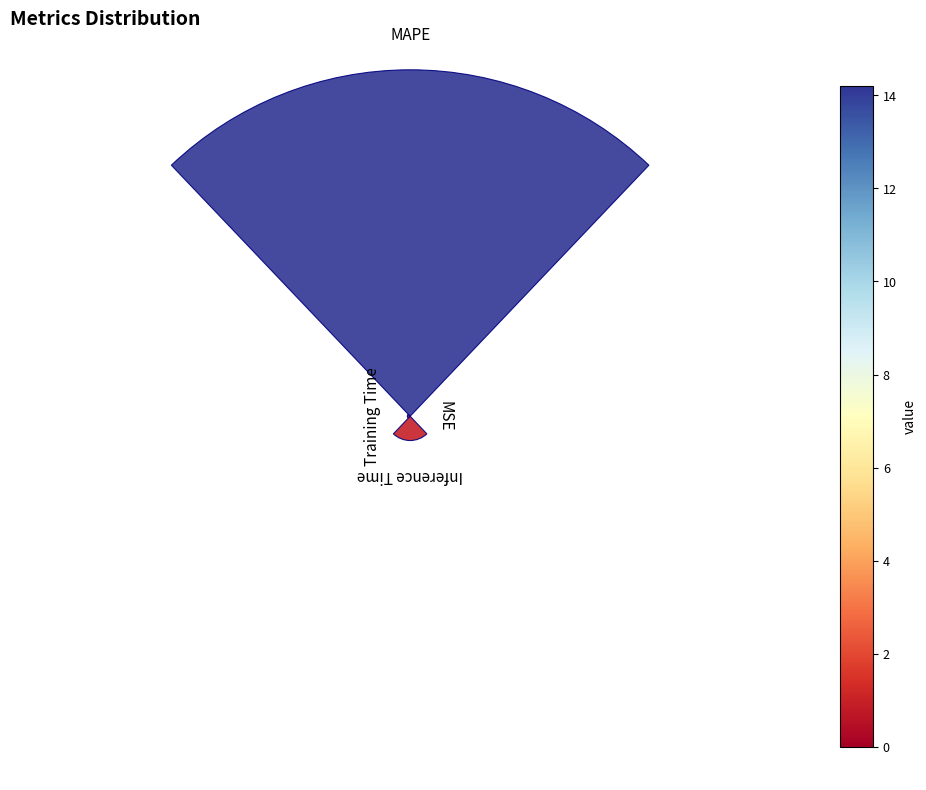

To the nearest percent, what is the difference between the Training Time and Inference Time slice percentages?

6%